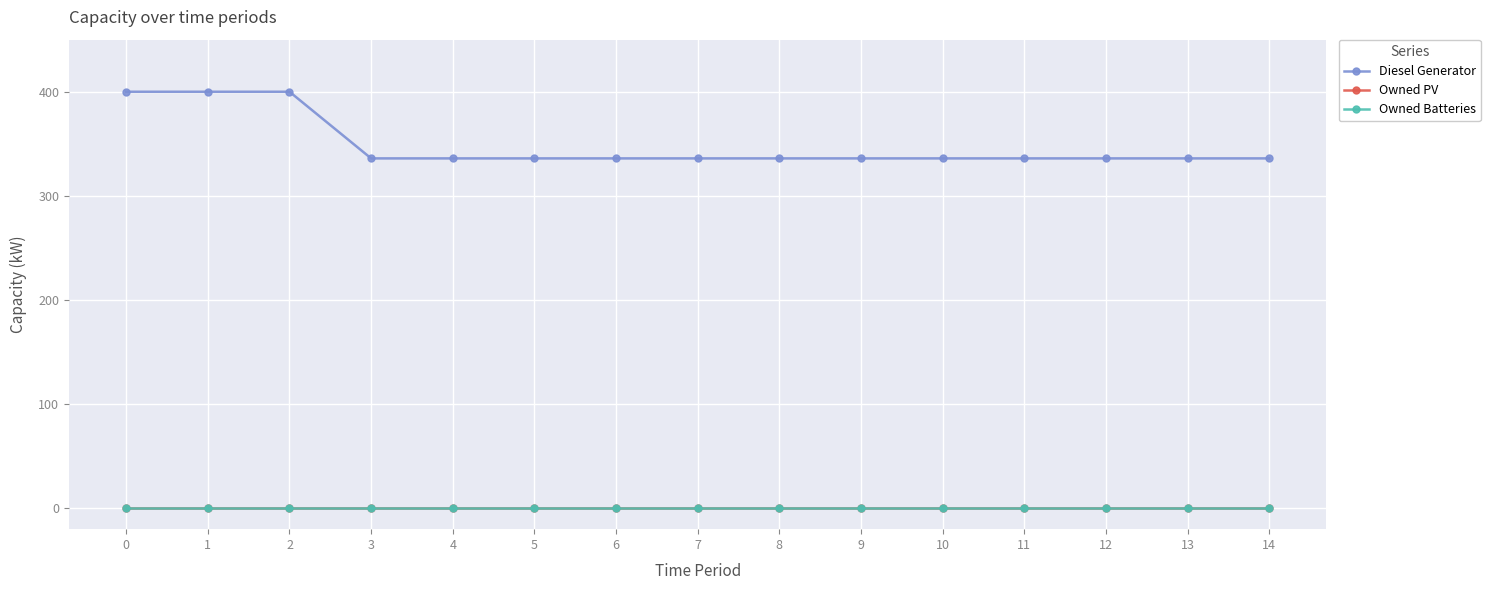

How many distinct data groups are displayed?

3